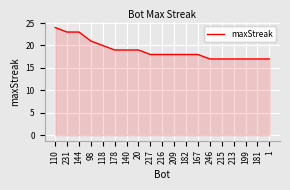

Does the chart have visible grid lines?

Yes